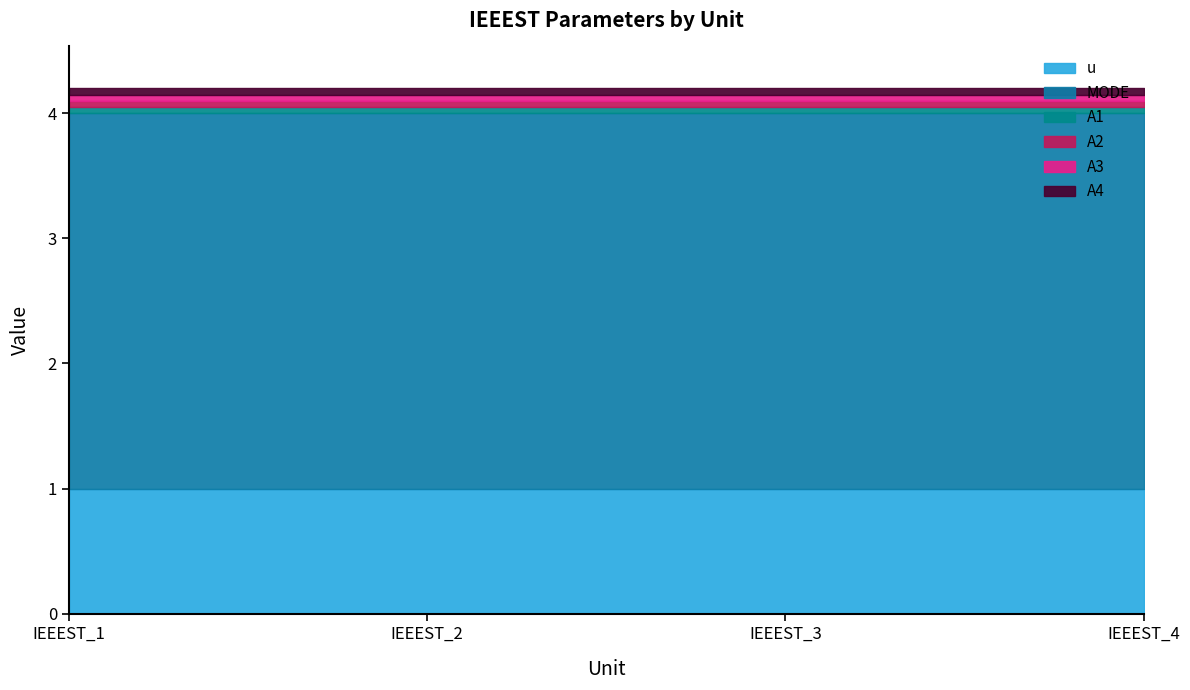

True or false: A3 and u intersect in this chart.

False